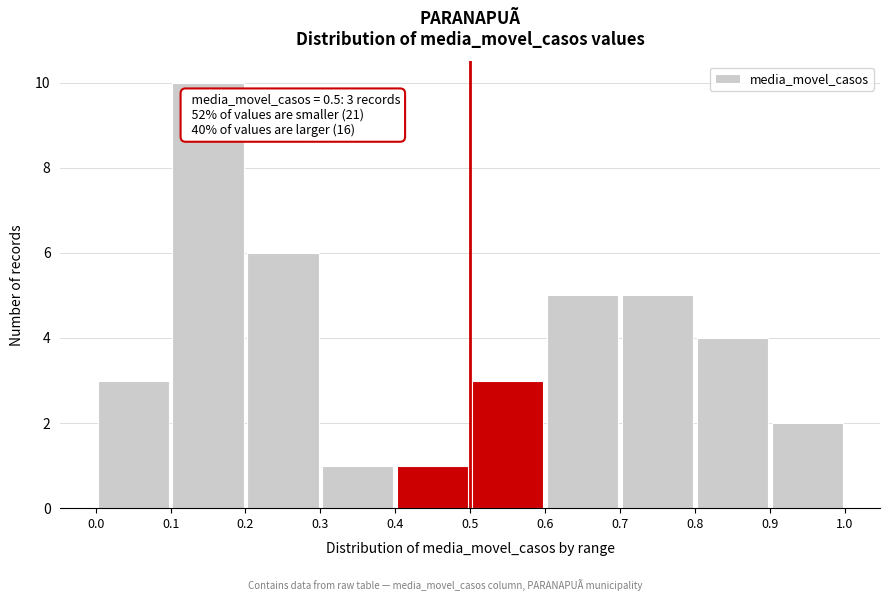

Over which range of the x-axis is the bar tallest?

0.1 to 0.2